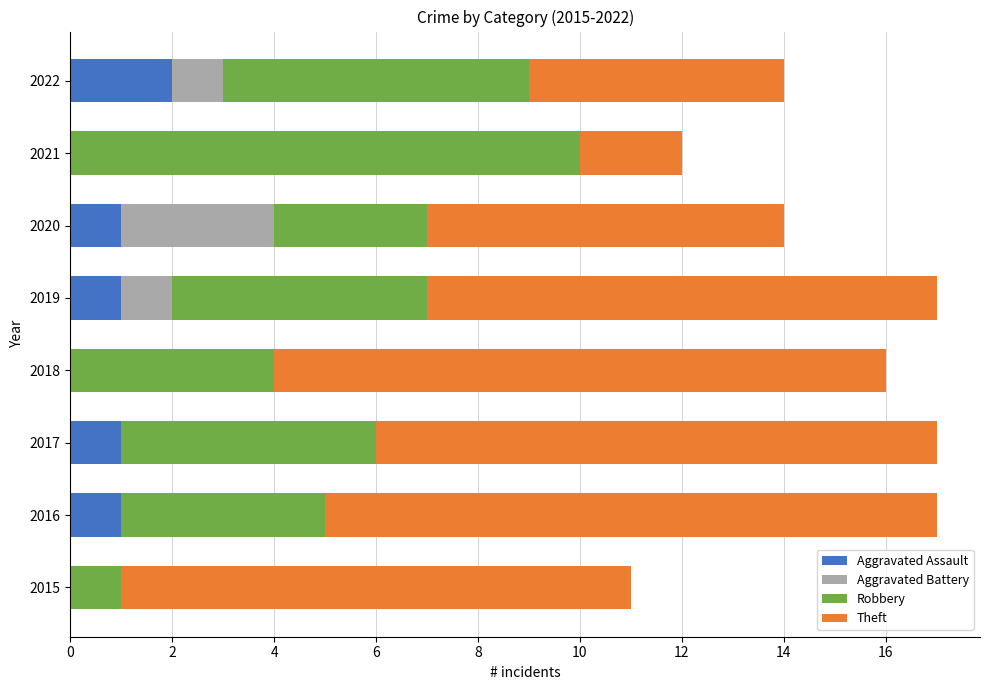

What is the total value across all series at 2020?

14